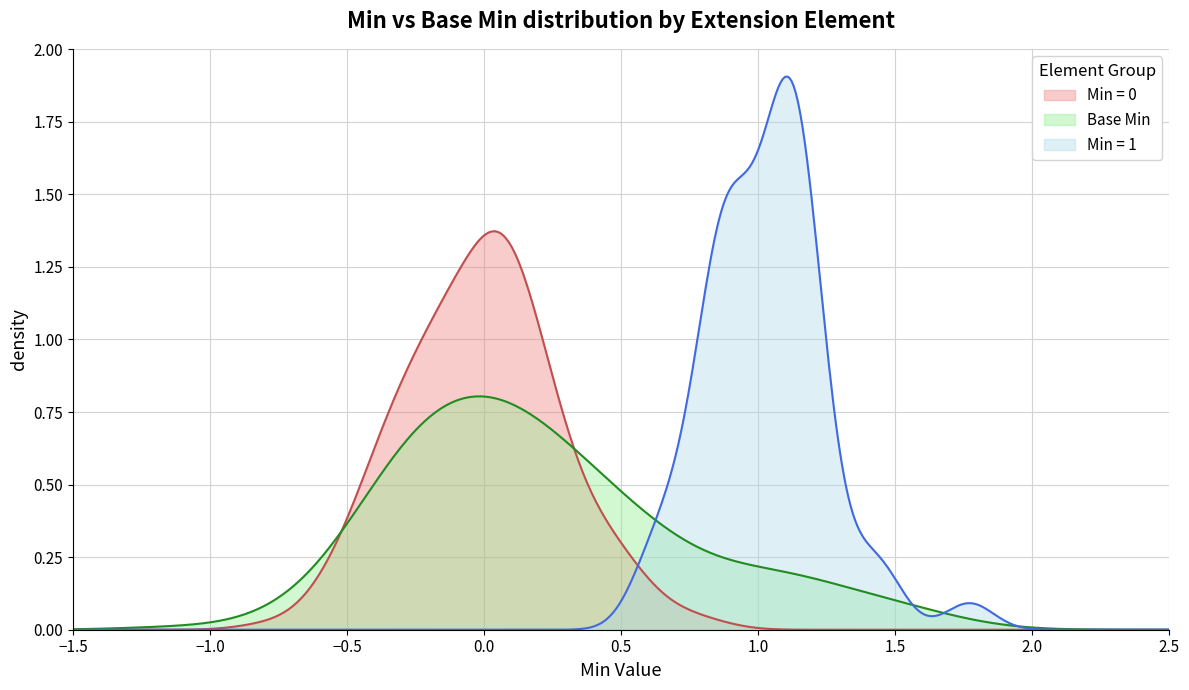

Which series has the largest range (max minus min)?

Min = 1